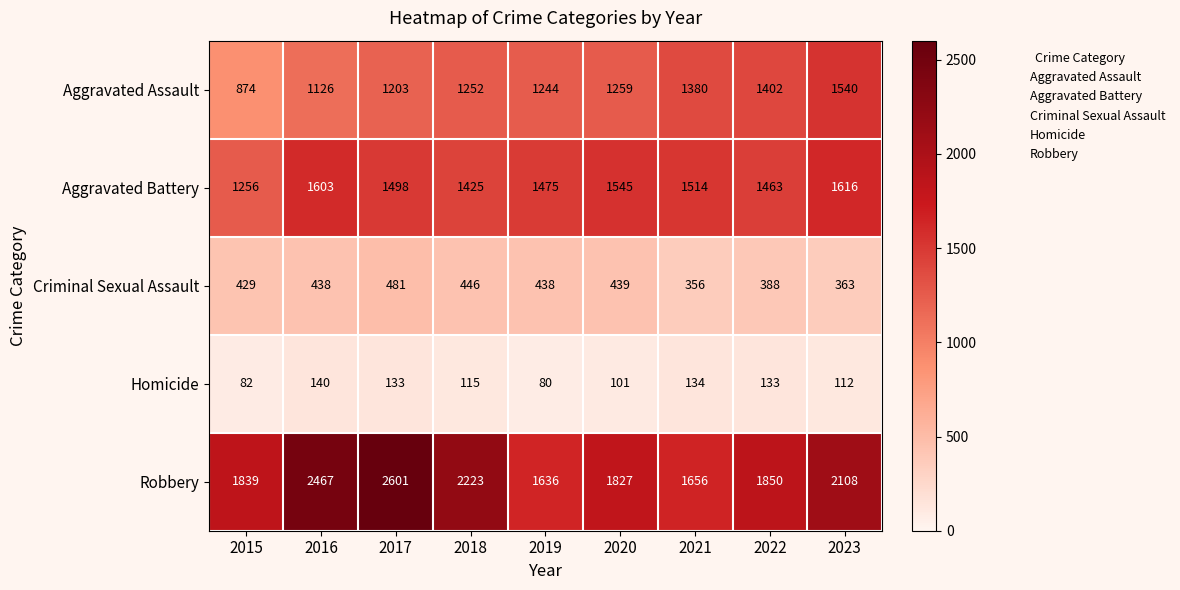

At which label is Robbery closest to 2118?

2023